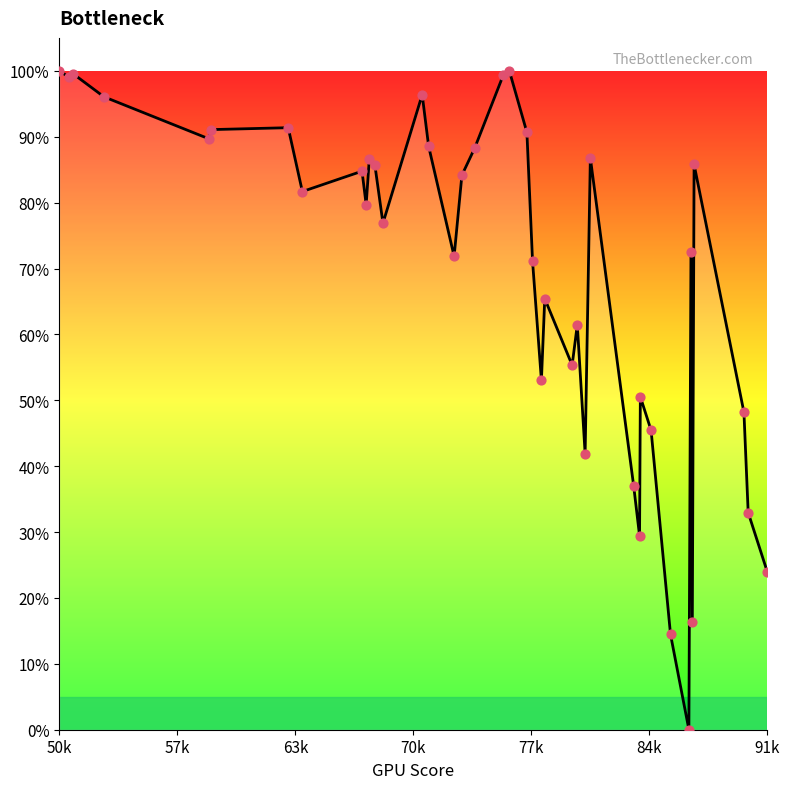

At how many categories does at least one series exceed 0?

40